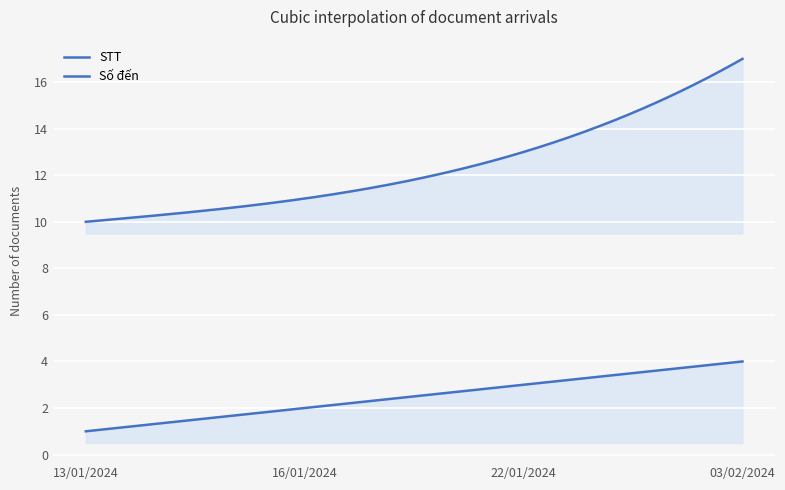

How many lines are shown in the chart?

2